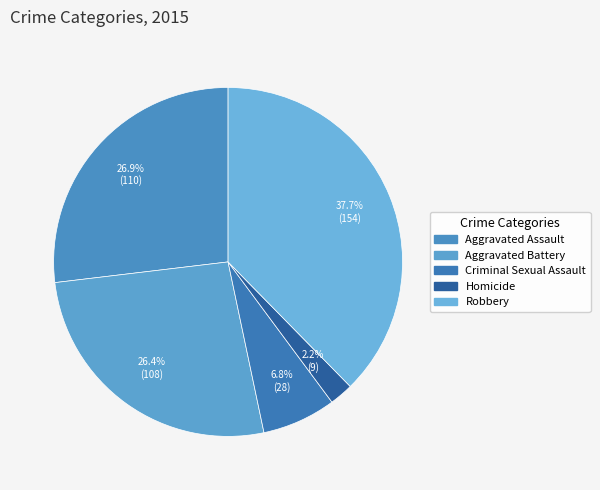

How many segments does this pie chart have?

5